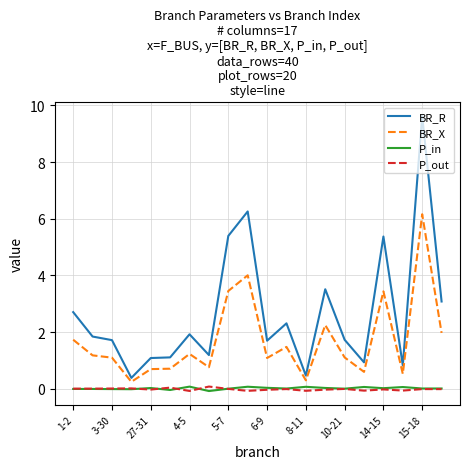

What are all the series names shown in the legend?

BR_R, BR_X, P_in, P_out